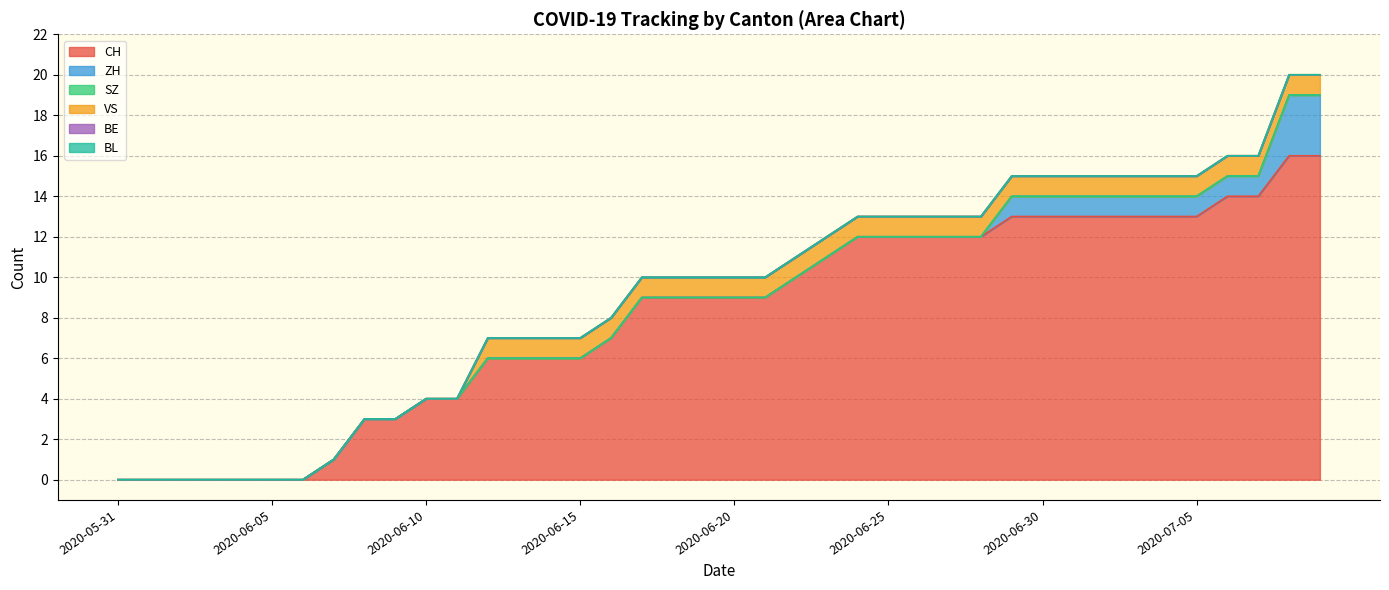

True or false: BL and ZH intersect in this chart.

False